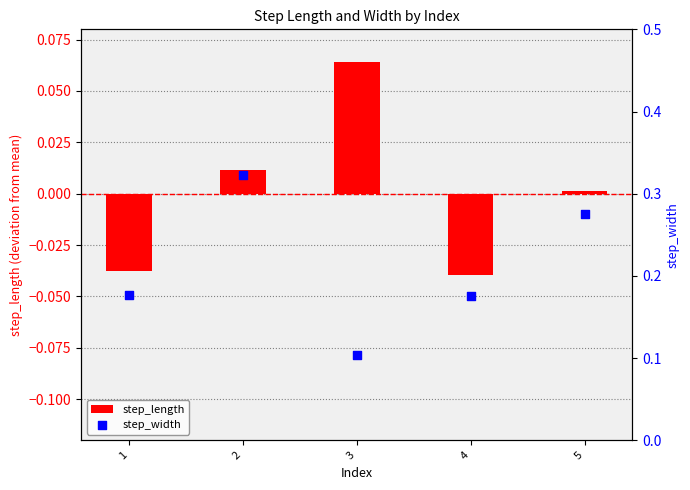

Which series has the largest total across all categories?

step_width